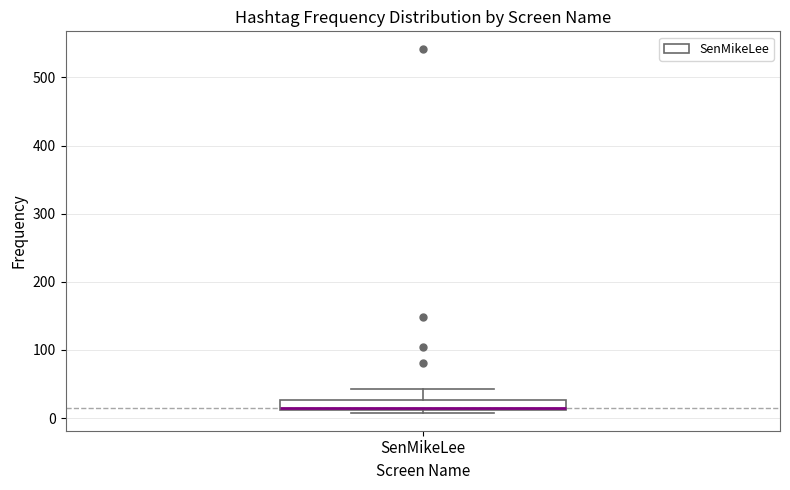

Read this box plot against the y-axis: the position of the median line, the range covered by the box, and the ends of both whiskers. The values are not printed on the chart, so give them approximately, as read against the axis.

median 20, box 10 to 30, whiskers 10 (just below the box's lower edge) to 40